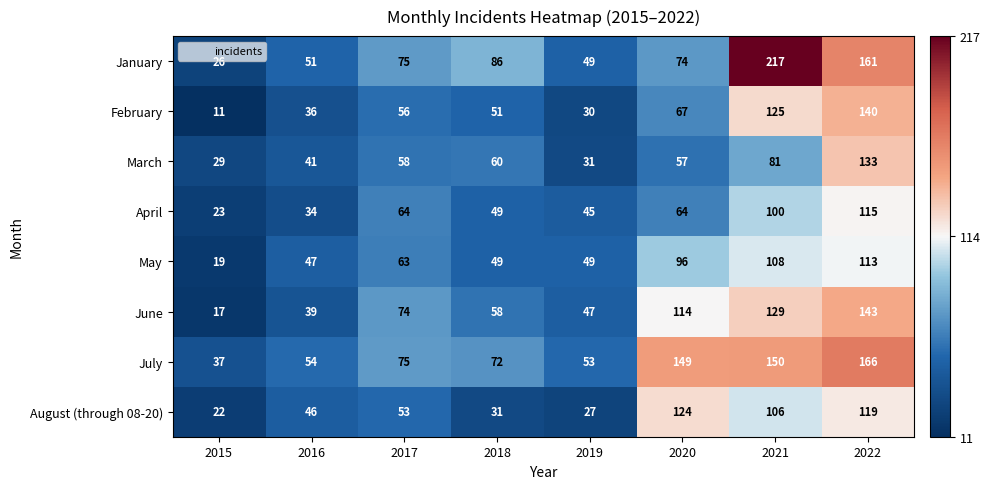

What value does the July series have at 2016?

54